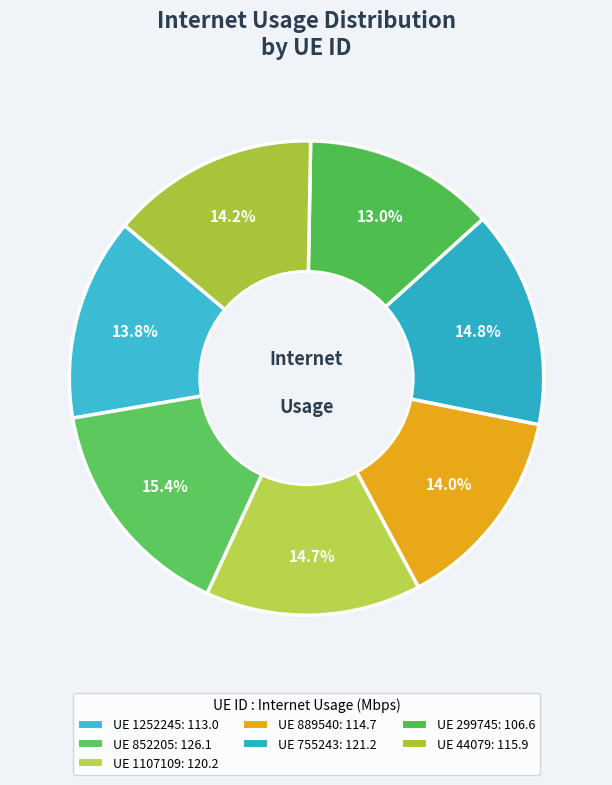

Count the number of slices in the pie.

7